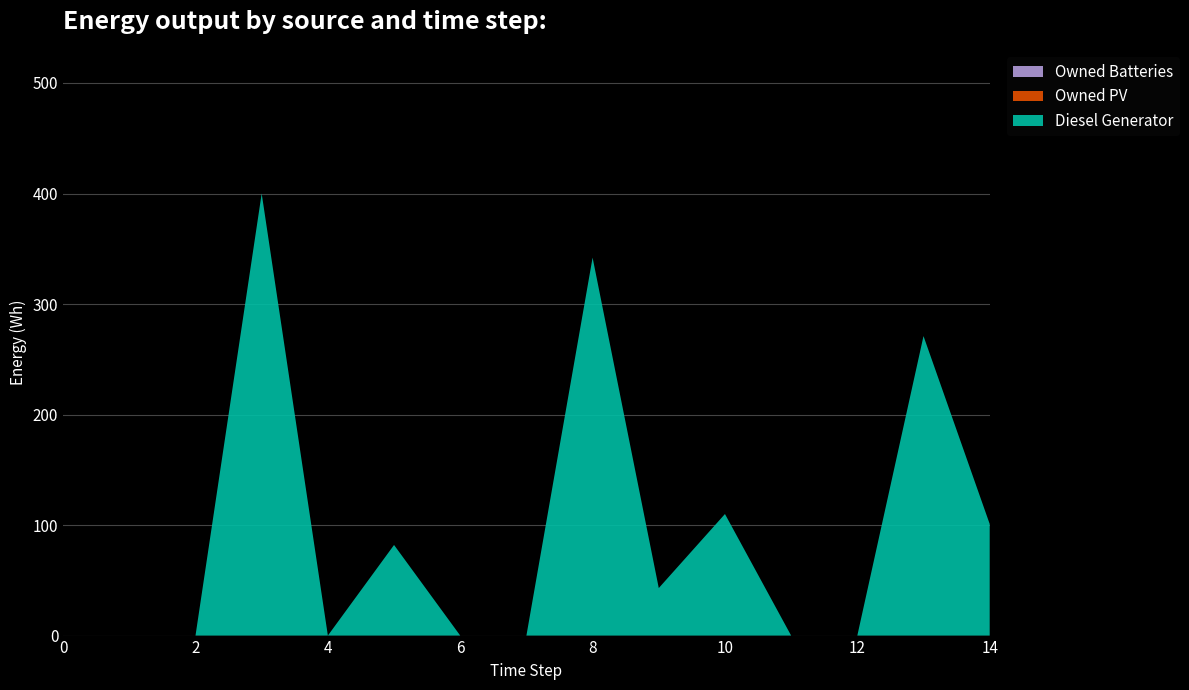

Reading left to right, list all the values displayed in this chart.

Diesel Generator: 0	0	0	400	0	82	0	0	342	43	110	0	0	271	101
Owned PV: 0	0	0	0	0	0	0	0	0	0	0	0	0	0	0
Owned Batteries: 0	0	0	0	0	0	0	0	0	0	0	0	0	0	0